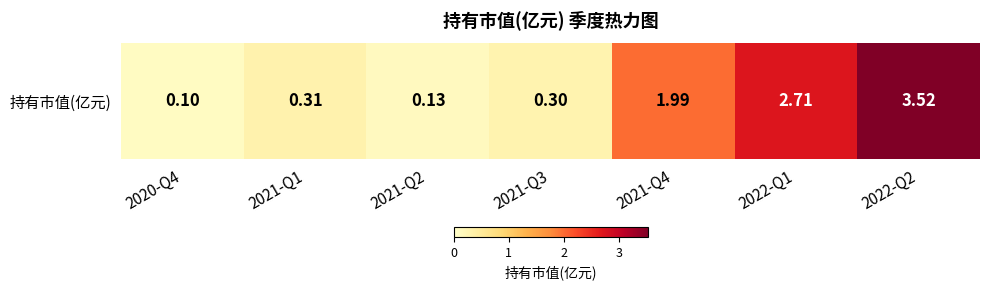

What is the difference between the maximum and second lowest values?

3.4